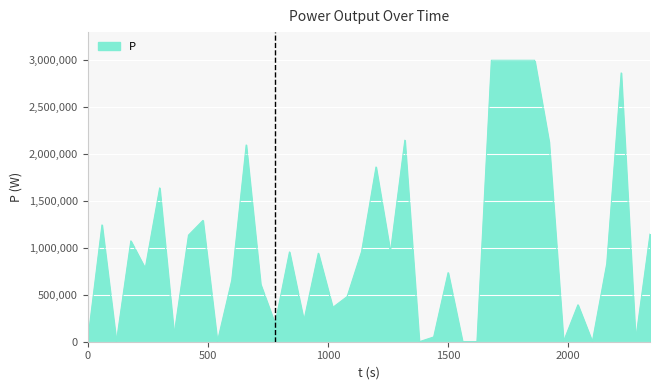

What is the greatest value displayed?

3000000.0